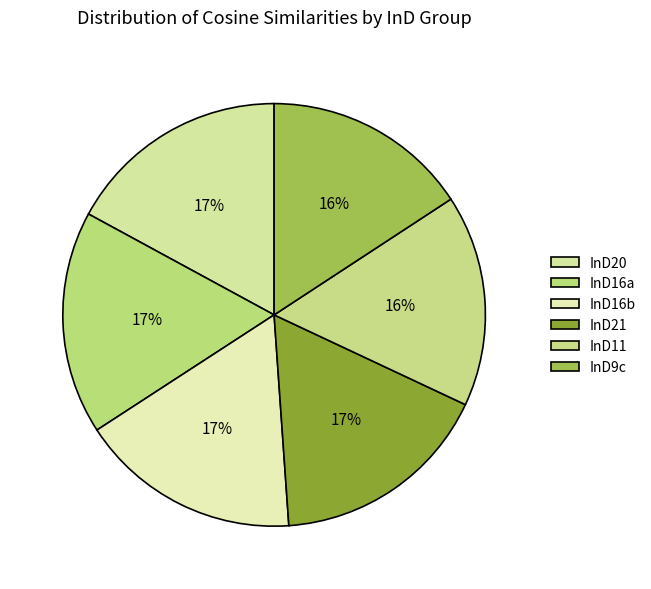

To the nearest percent, what is the combined percentage of InD11 and InD16a?

33%